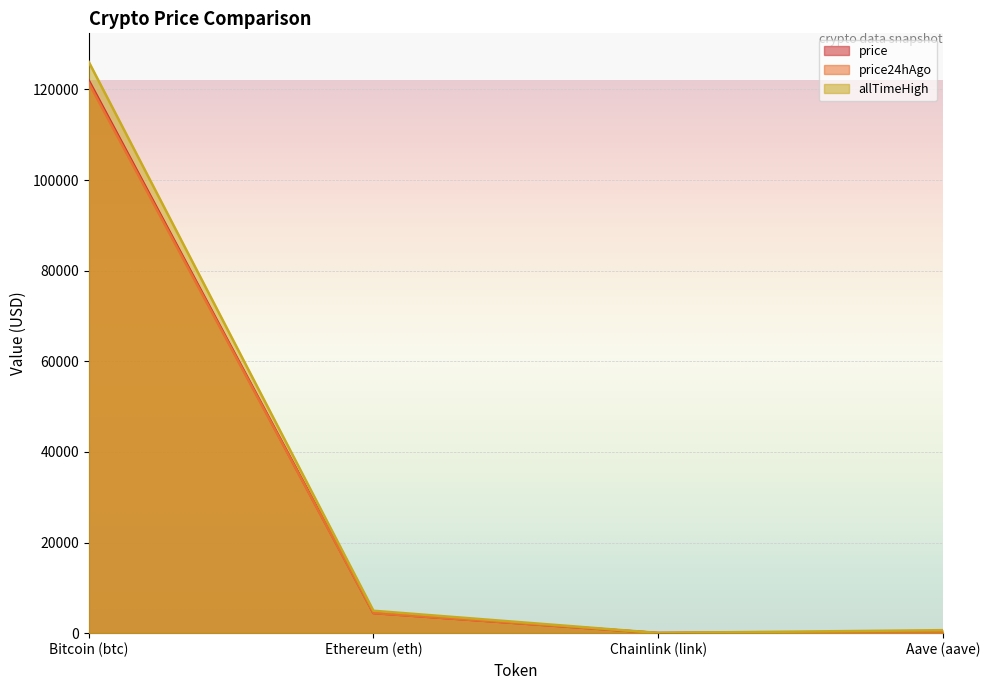

Which series has the largest total across all categories?

allTimeHigh